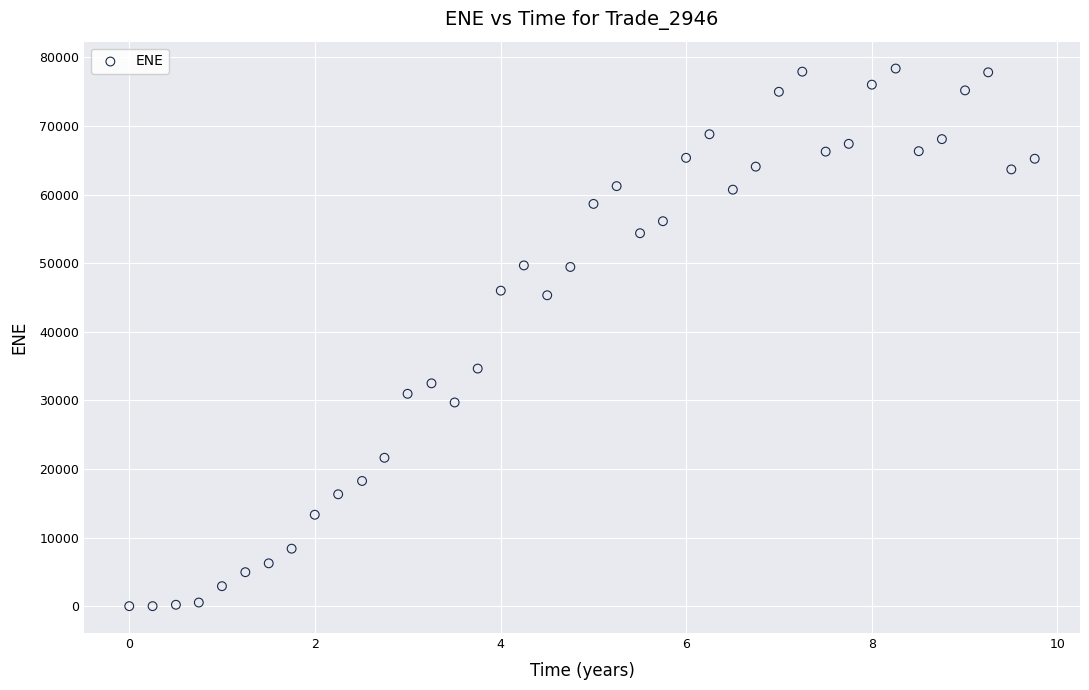

What Y value in the scatter plot is closest to 39181?

34628.0